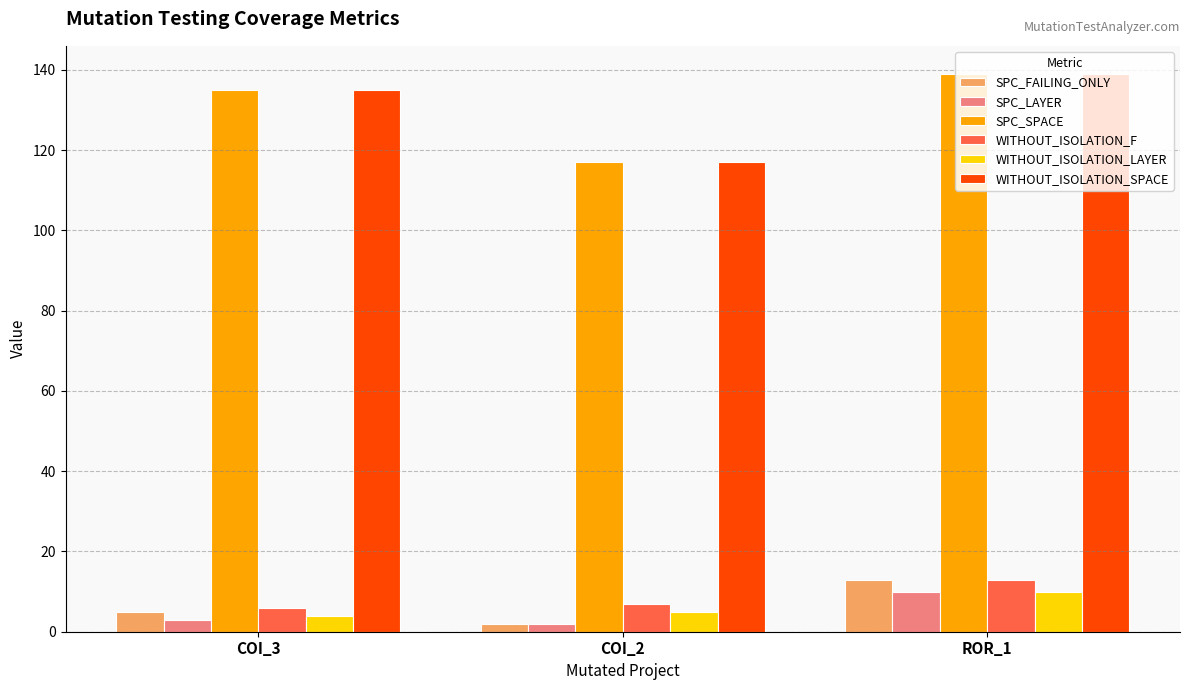

The value of WITHOUT_ISOLATION_SPACE at COI_2 is 200. True or false?

False